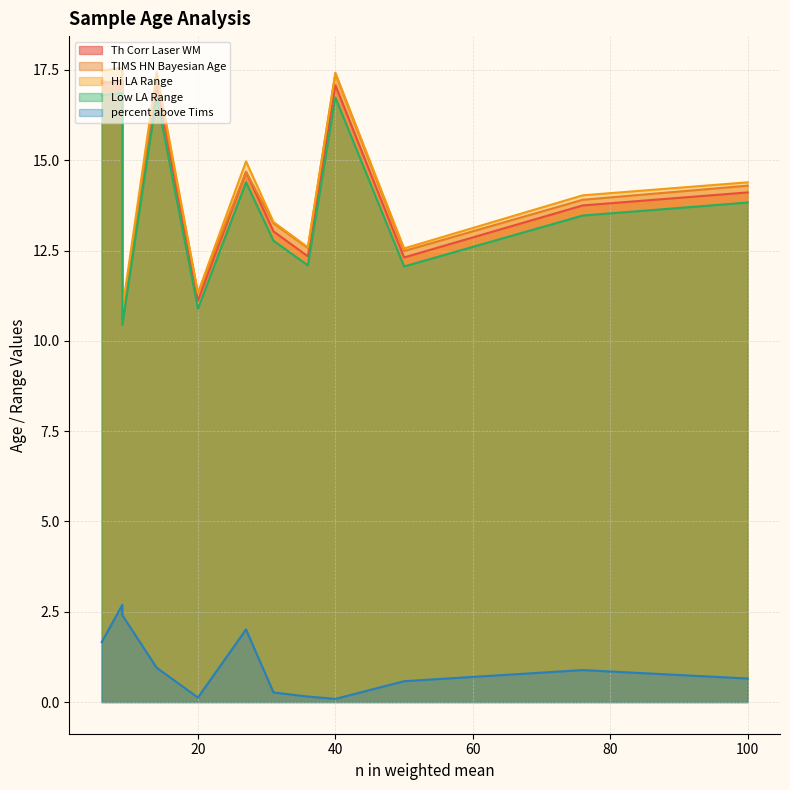

True or false: percent_above_Tims and Low_LA_Range cross at least once.

False